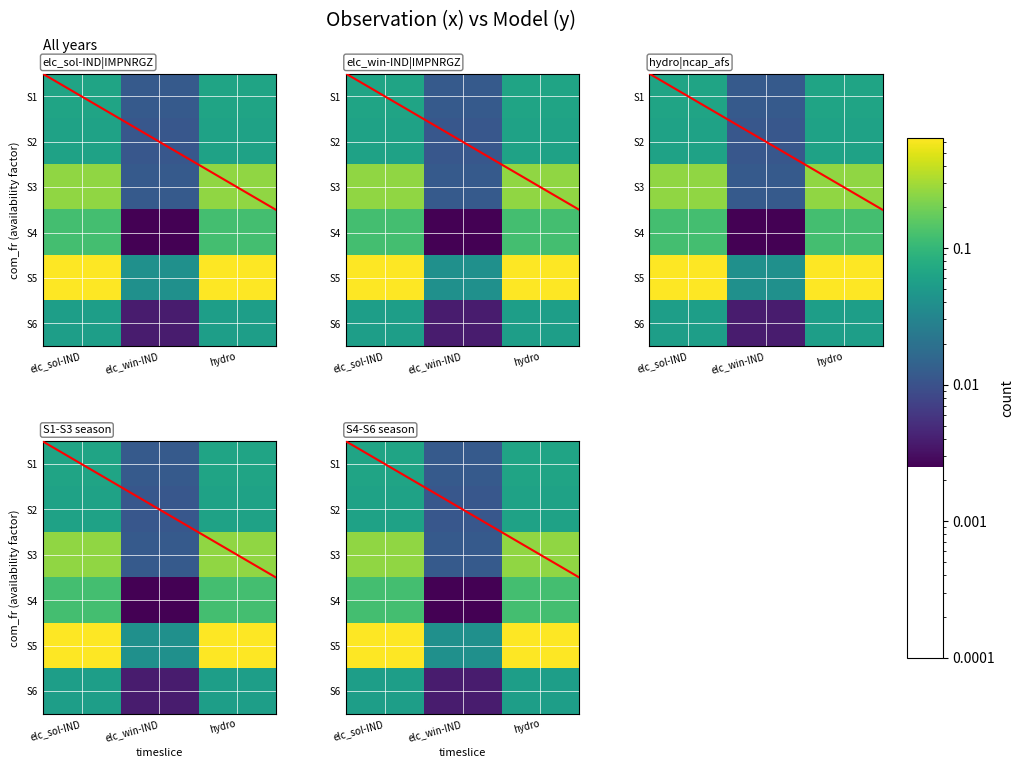

Which series has the largest total across all categories?

S5